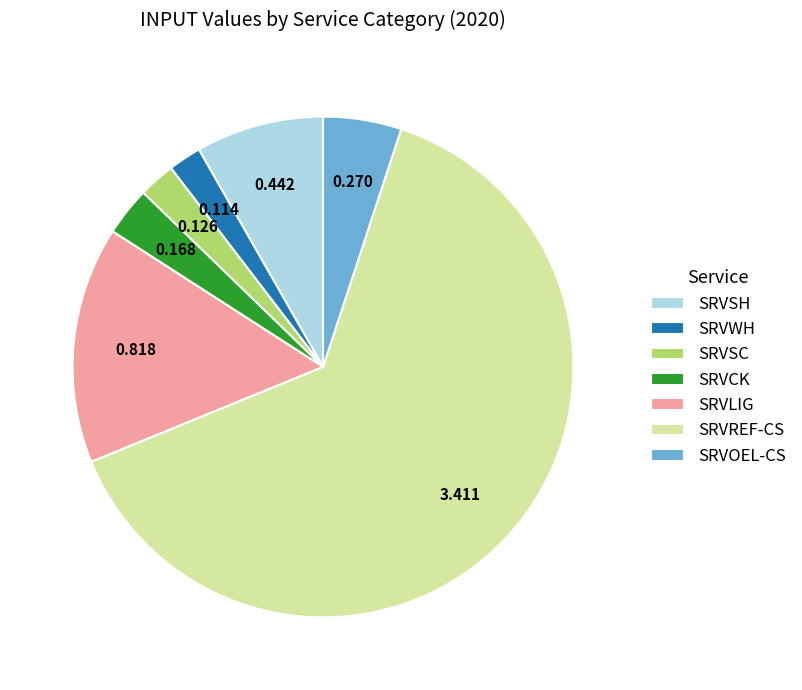

Do SRVREF-CS and SRVSH together represent more than half of the pie?

Yes